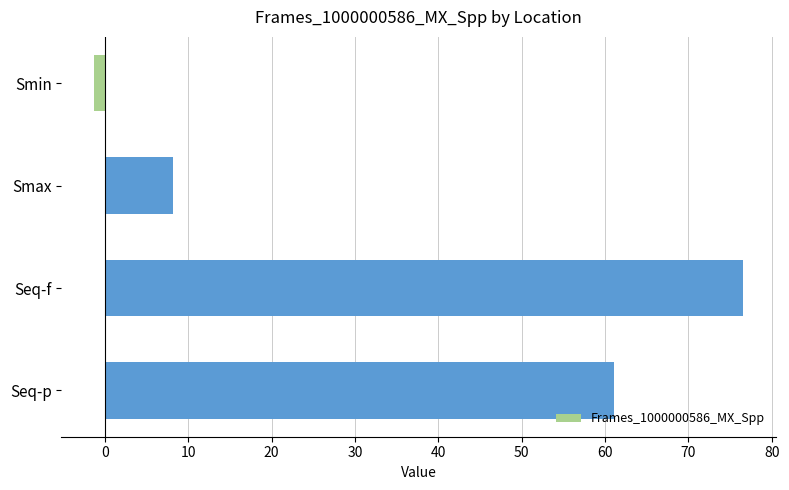

What is the label of the 1st bar from the top?

Smin